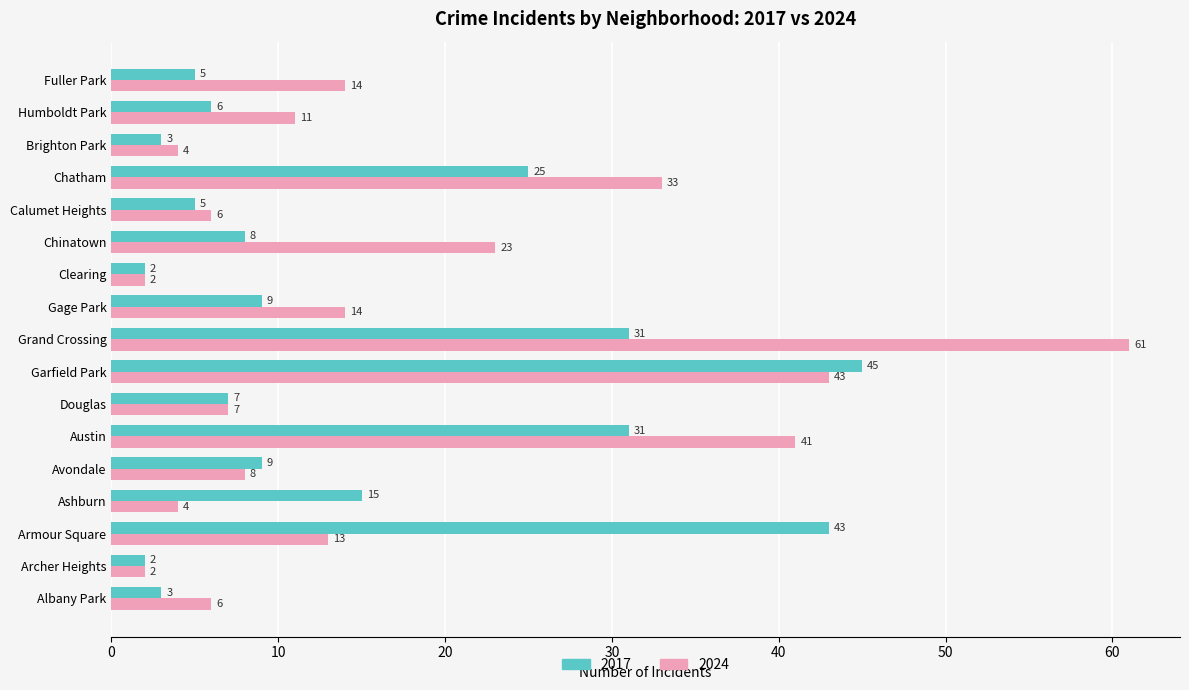

The 2024 series shows 13 at Armour Square. True or false?

True